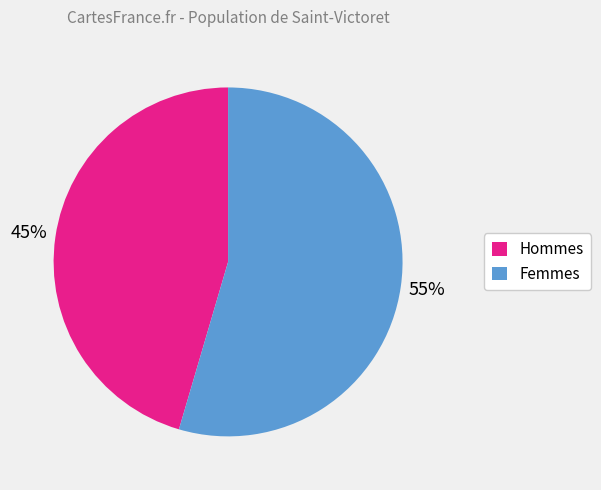

To the nearest percent, what is the average slice percentage?

50%